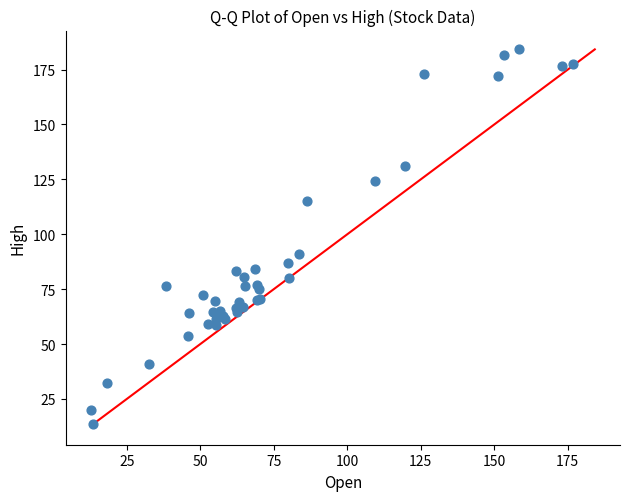

What Y value in the scatter plot is closest to 98?

90.8